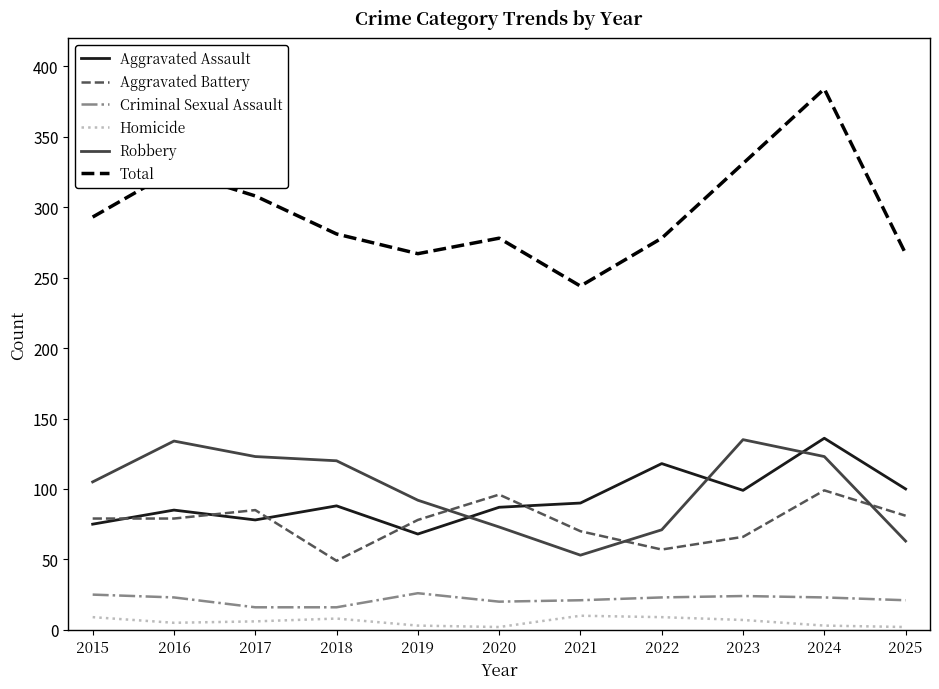

What is the minimum value for Criminal Sexual Assault?

16